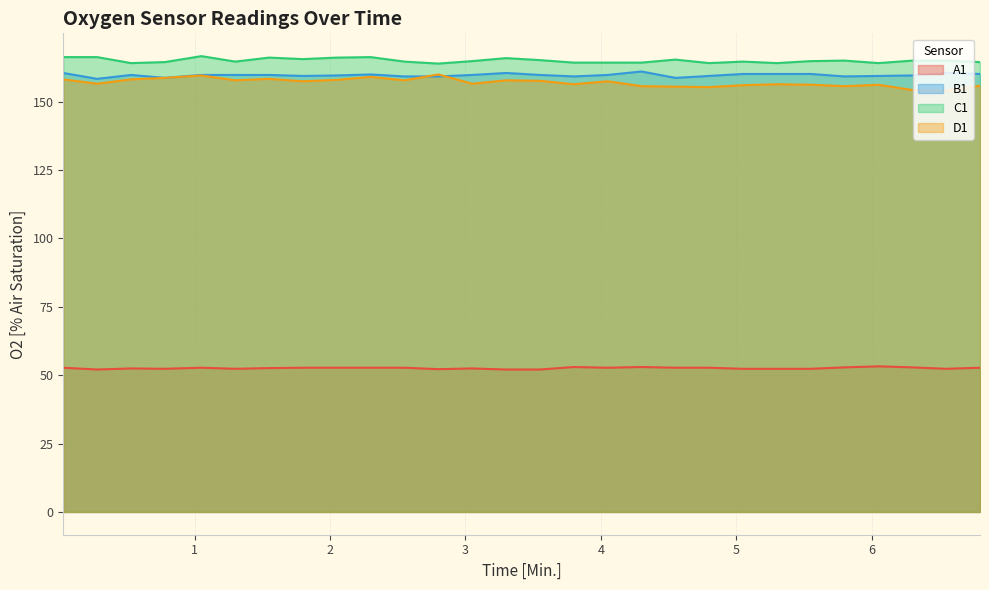

At which label does A1 reach its peak?

6.05